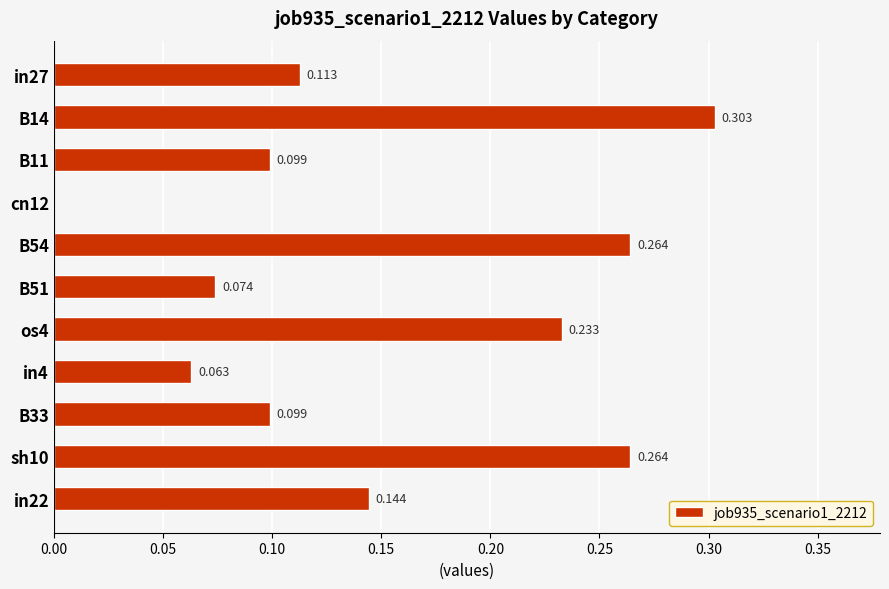

Count the number of values greater than 0.

10